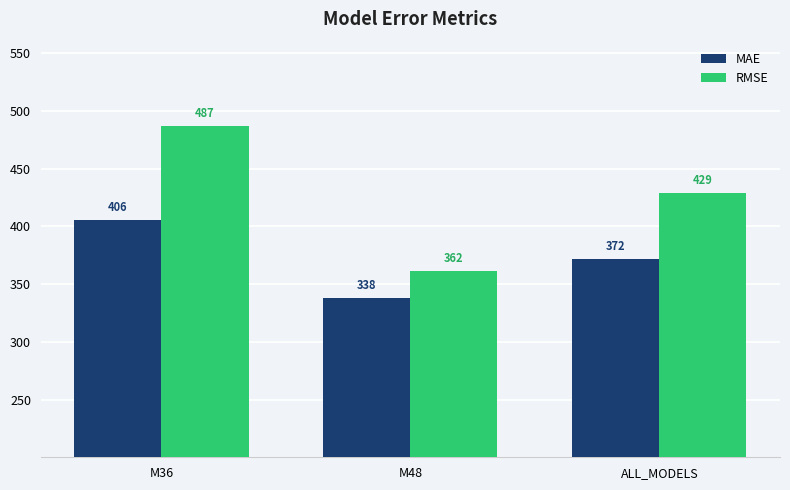

What is the value of the MAE bar at the 3rd from the left?

372.0